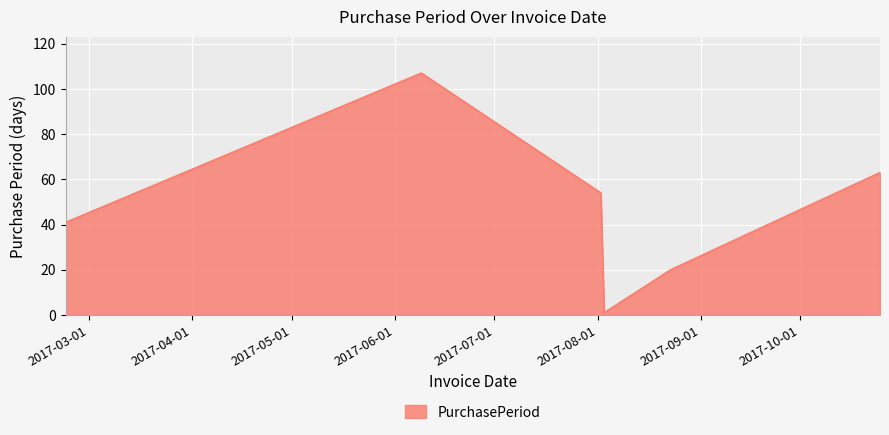

How many interior local peaks (higher than both neighbors) does the data have?

1